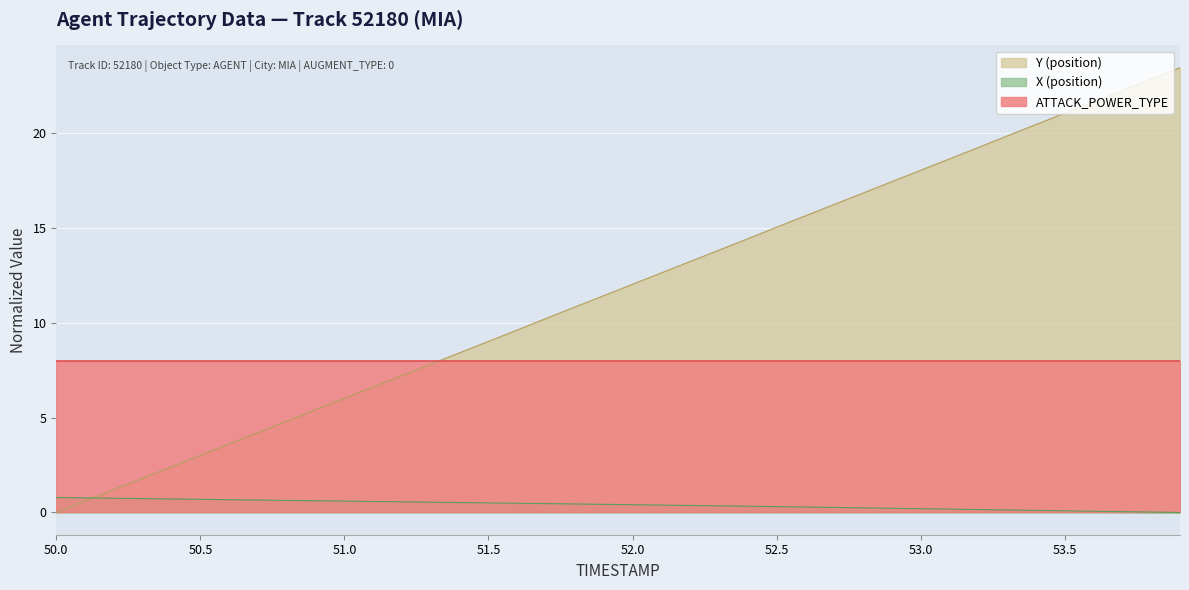

Is it true that Y (position) equals 36.3 at 53.5?

False